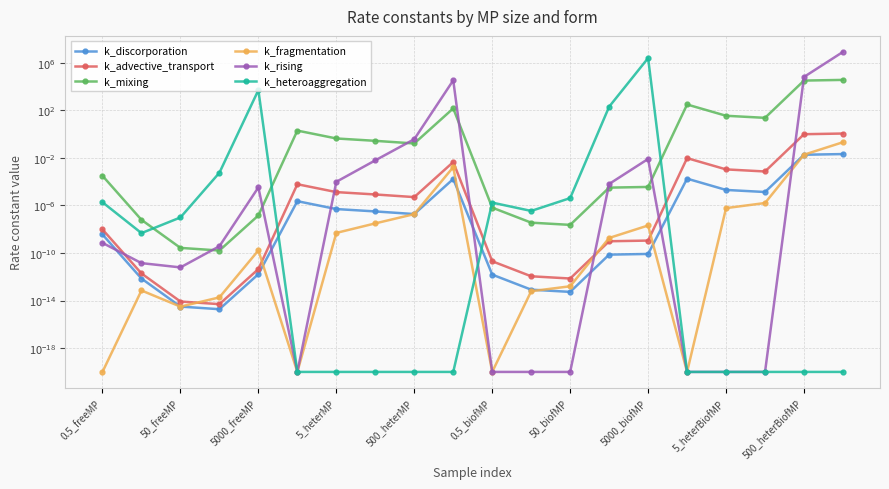

At which category does the chart reach its peak across all series?

19